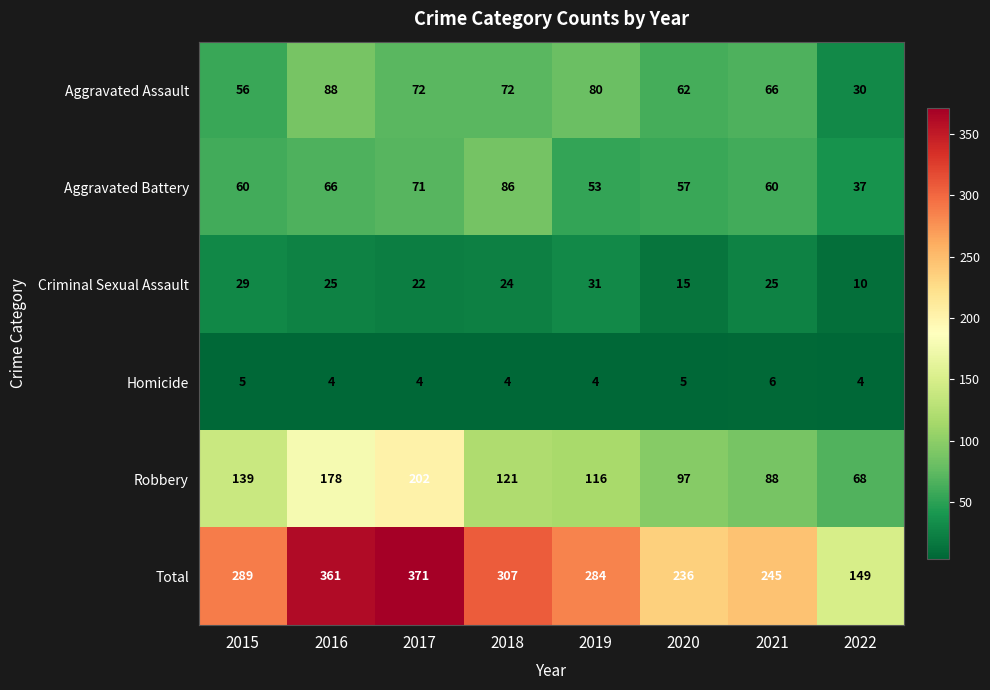

At which label is Total closest to 260?

2021